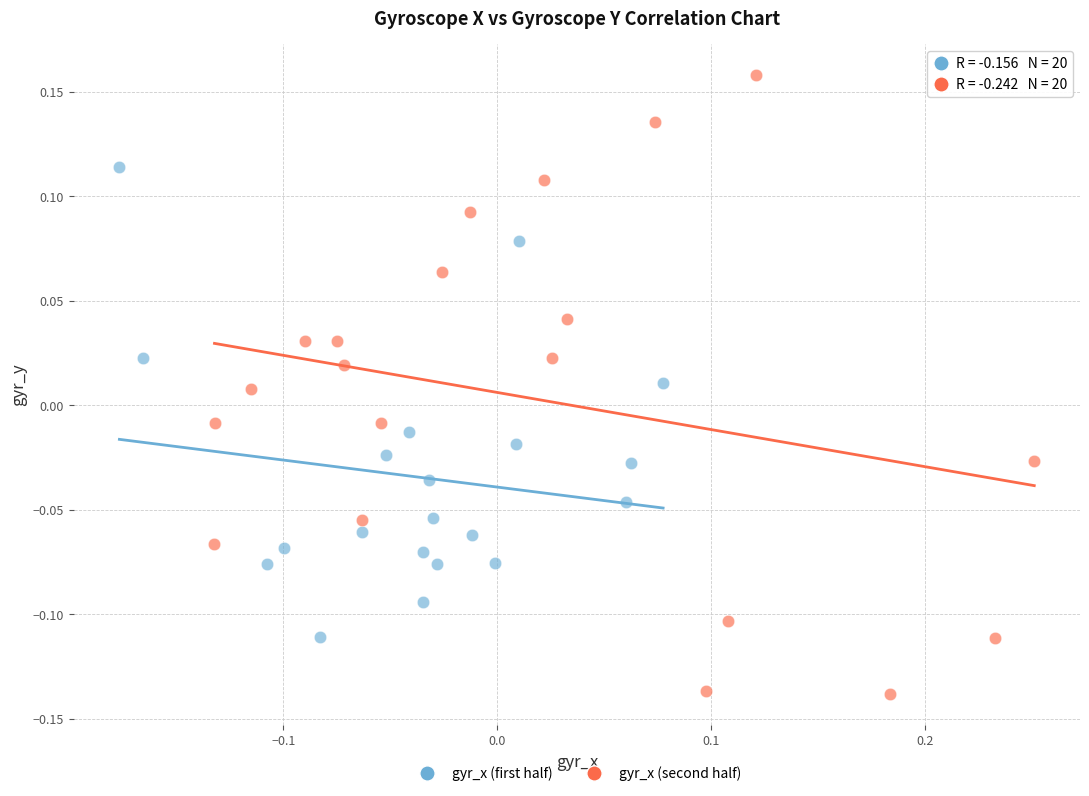

Which series contains the lowest Y value?

gyr_x (second half)